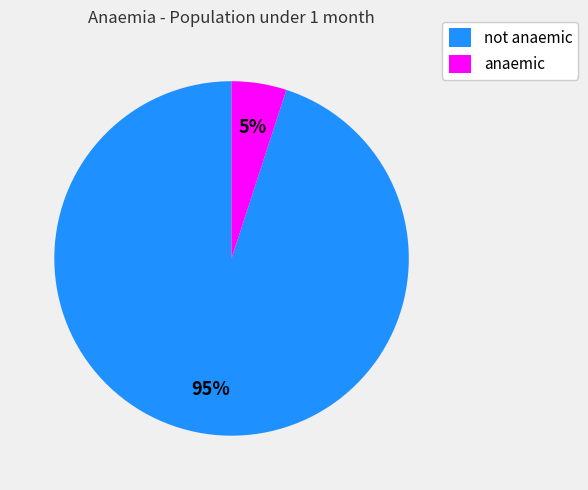

Which category accounts for the majority?

not anaemic